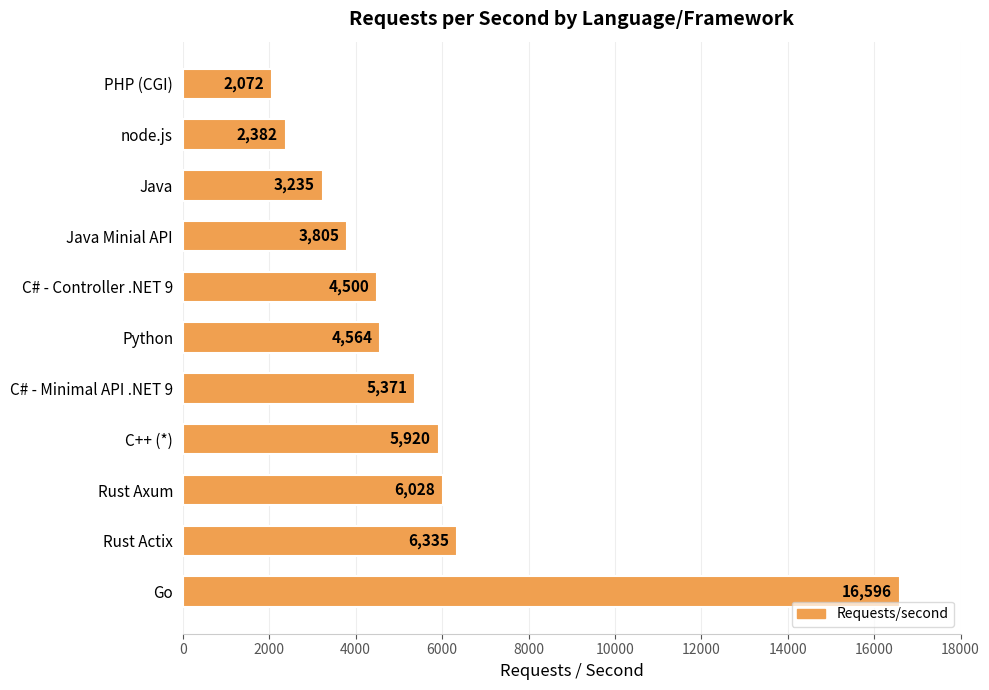

True or false: the data shows 6335 at Rust Actix.

True